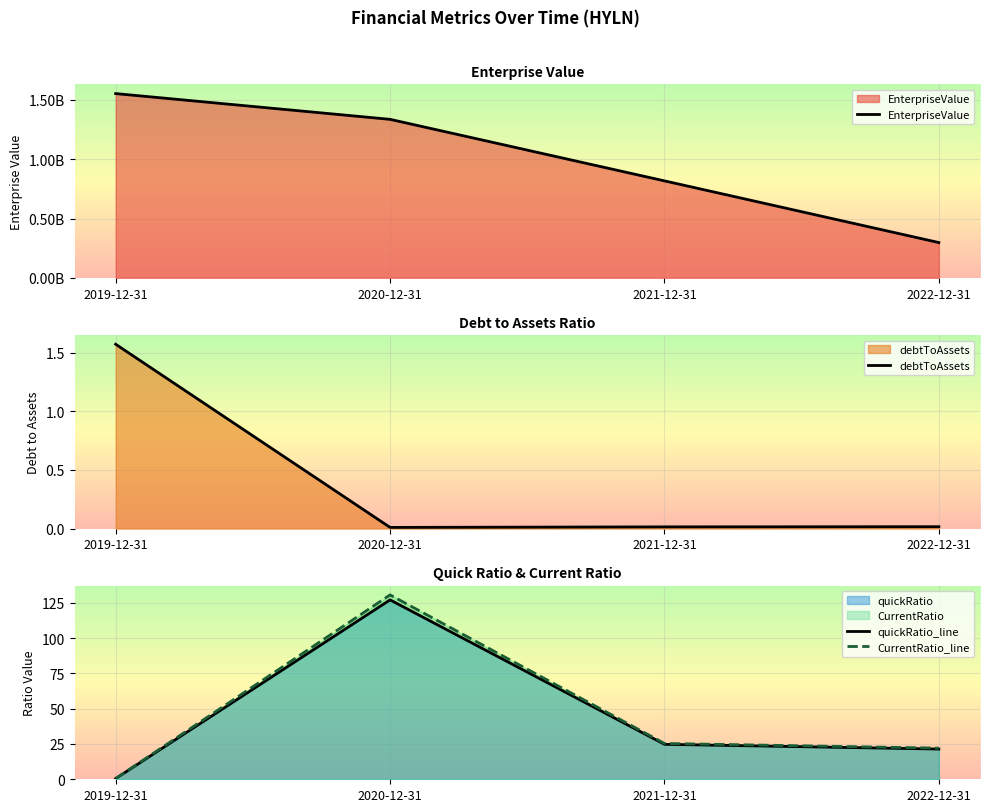

Between which two adjacent categories do debtToAssets and quickRatio_line first intersect?

2019-12-31 and 2020-12-31